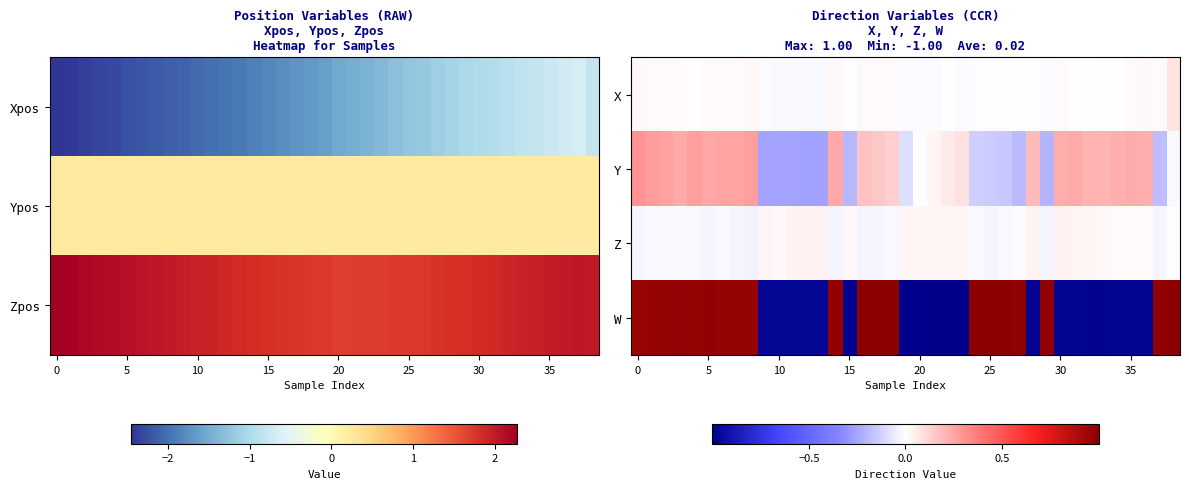

What is the difference between the maximum and minimum values in the Z series?

0.1